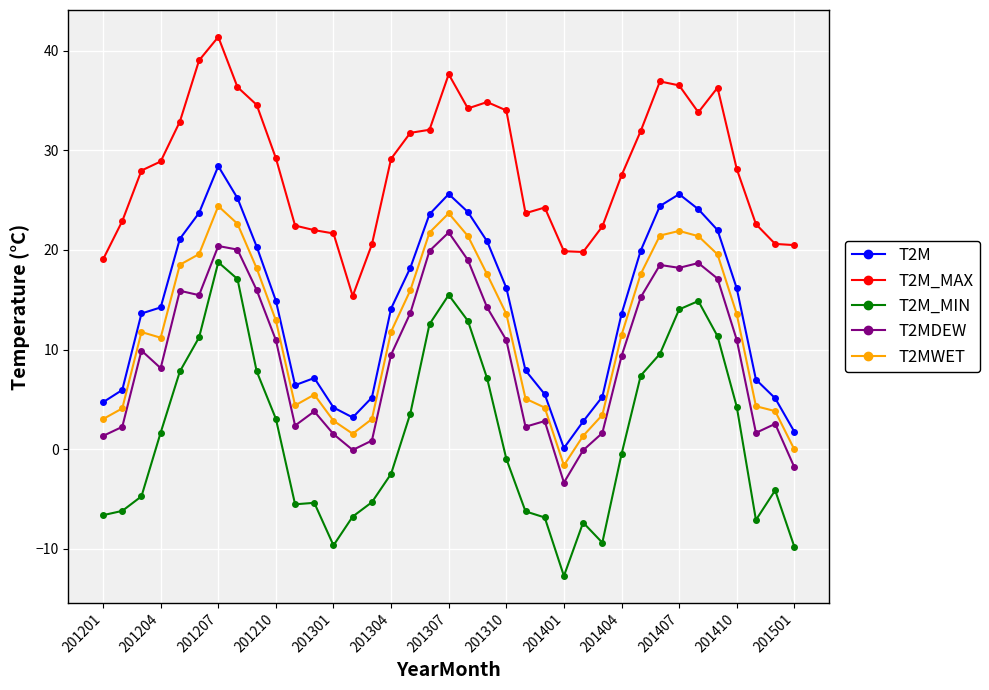

True or false: T2M_MAX has more than 1 points higher than both neighbors.

True